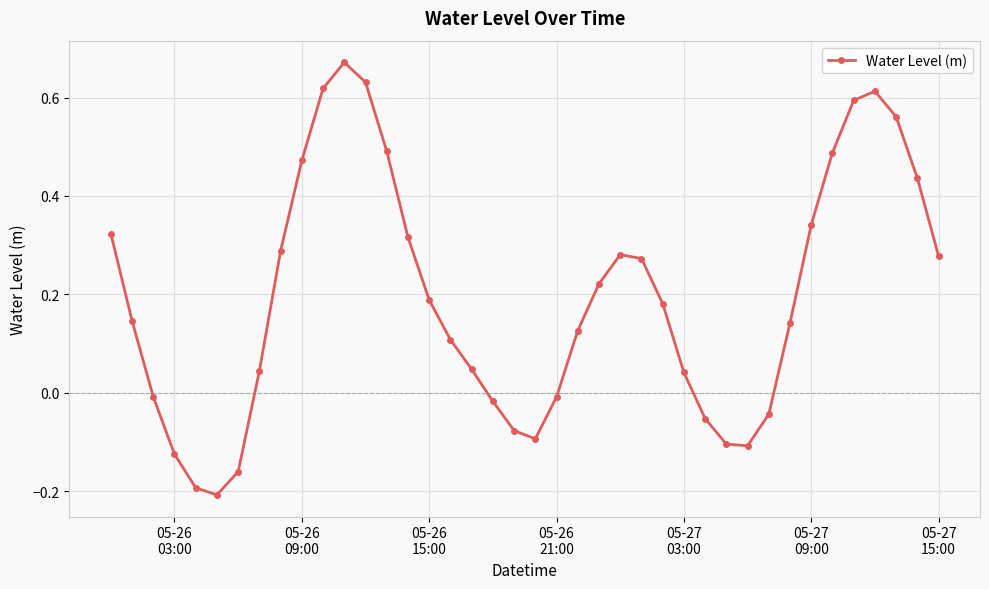

What is the difference between the maximum and second lowest values?

0.9